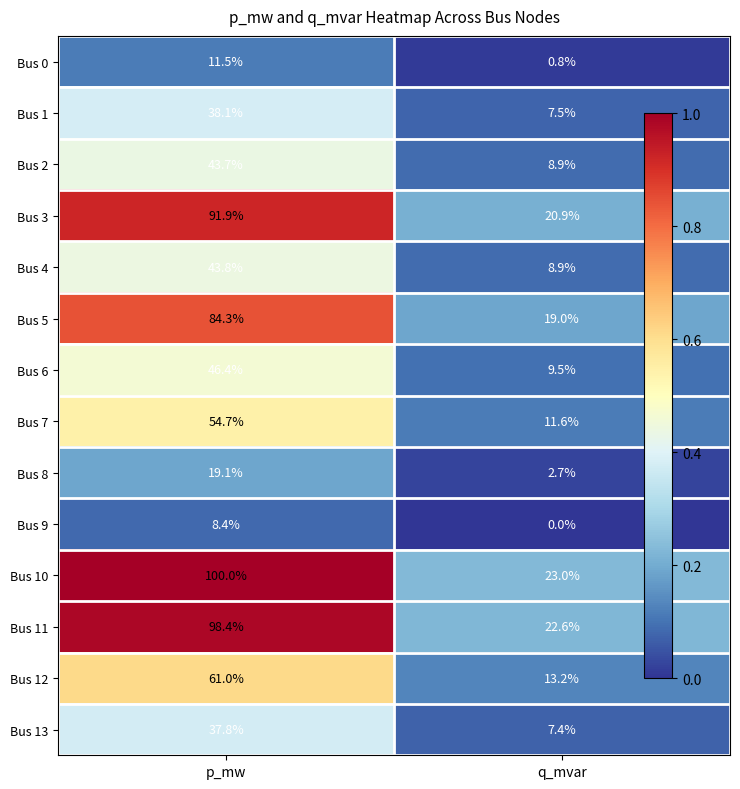

Is it true that Bus 12 equals 61.0 at p_mw?

True